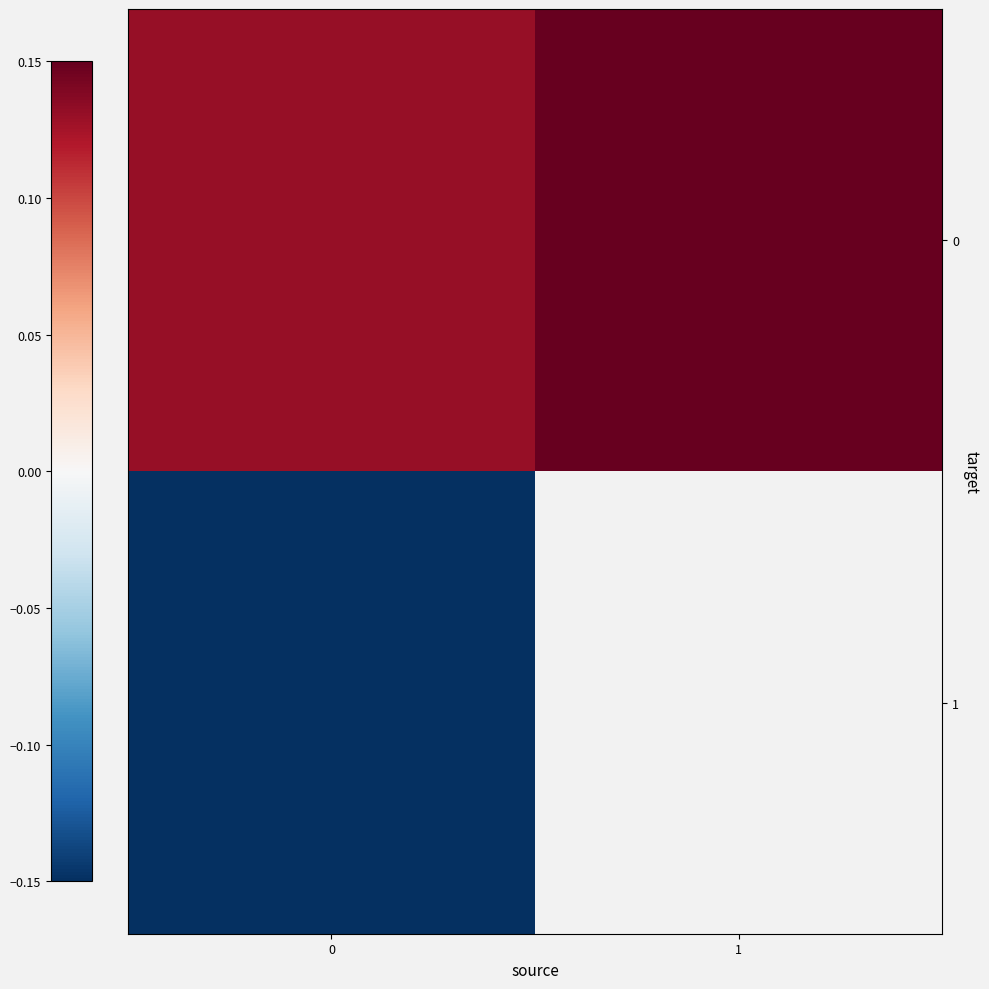

Which has a higher value, 1 or 0?

1